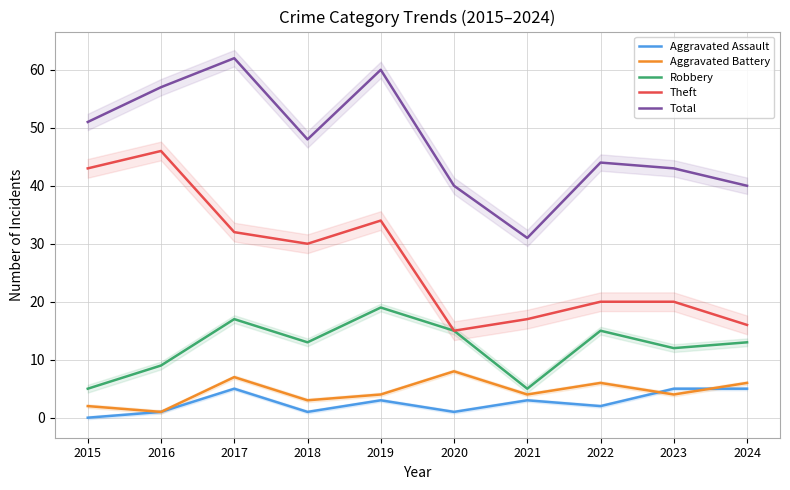

Does the chart have visible grid lines?

Yes